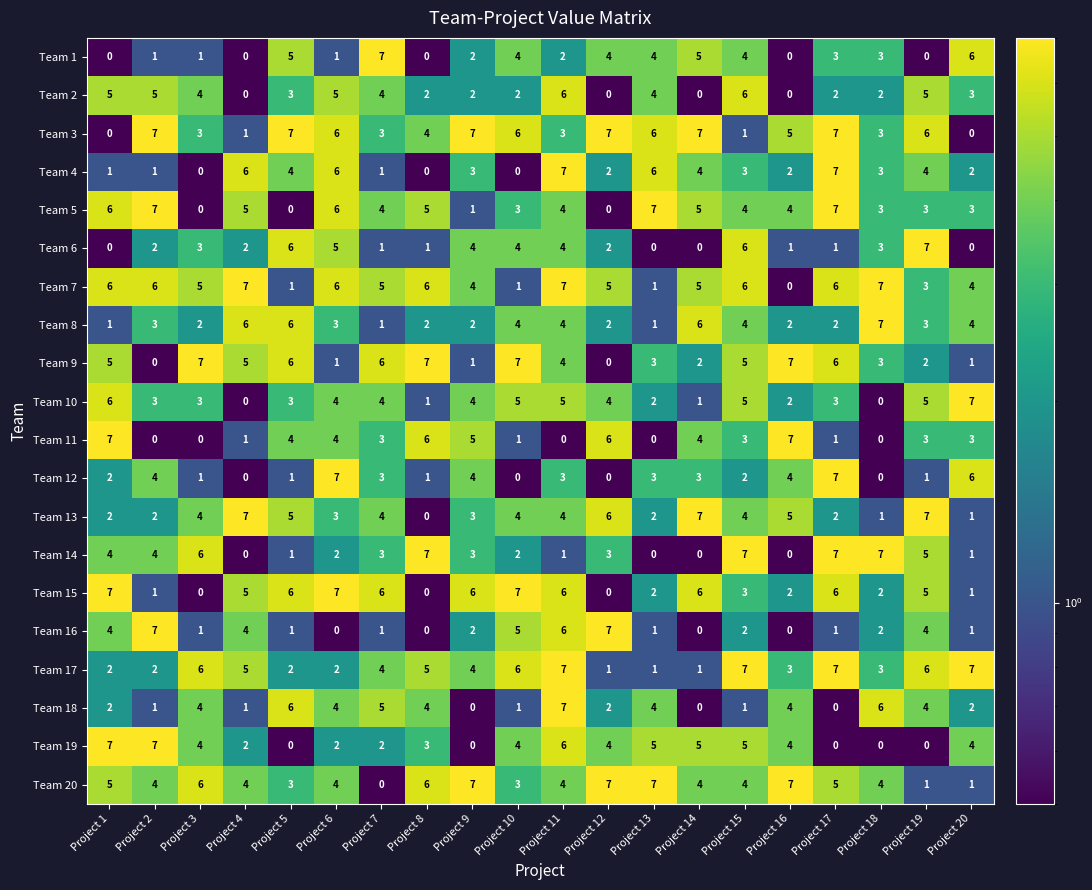

True or false: Team 2 has a value of 4 at Project 5.

False